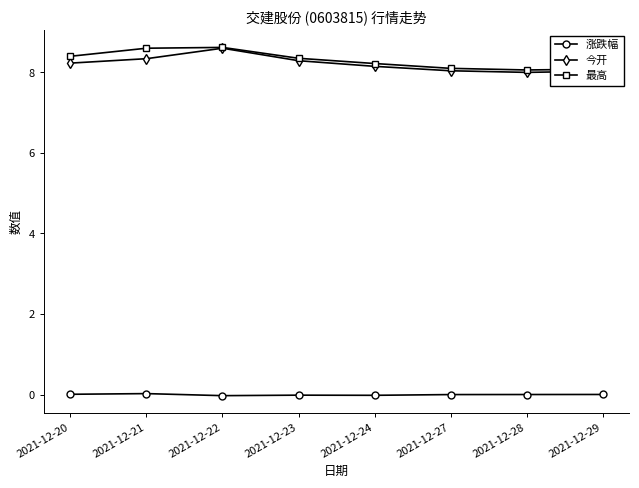

Is the value of 最高 at 2021-12-22 greater than the value of 涨跌幅 at 2021-12-24?

Yes